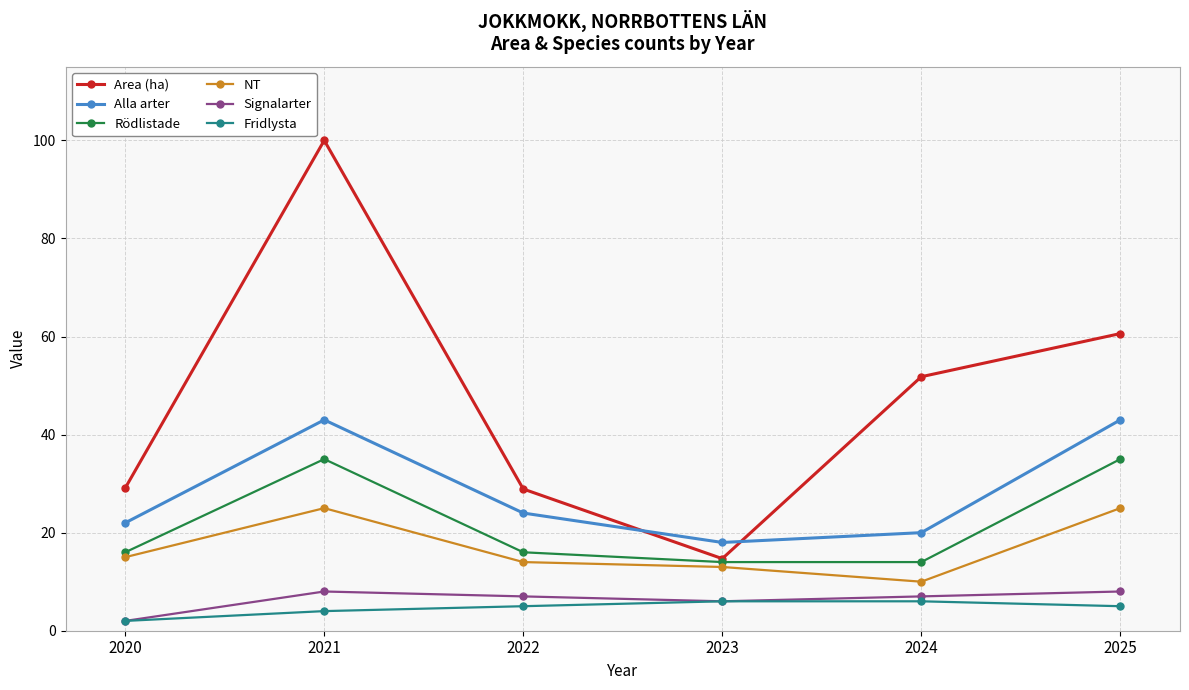

What is the maximum value for Area (ha)?

100.0